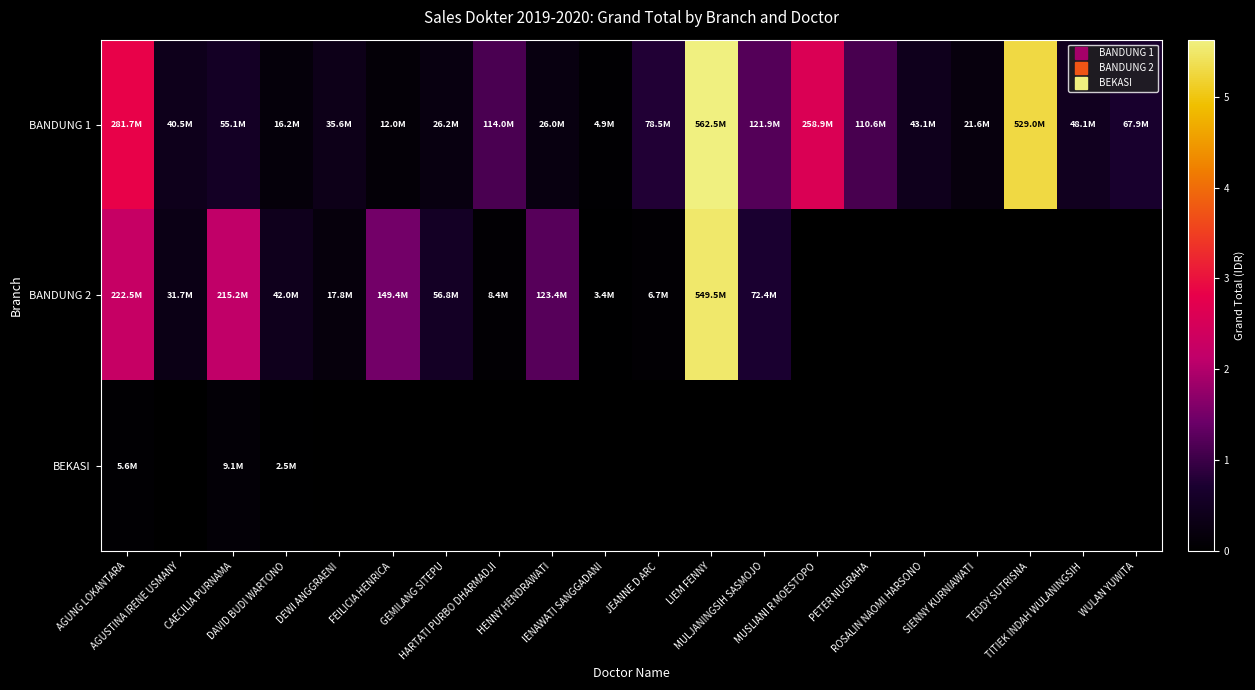

Where does the BANDUNG 1 series first go above 55143050?

AGUNG LOKANTARA